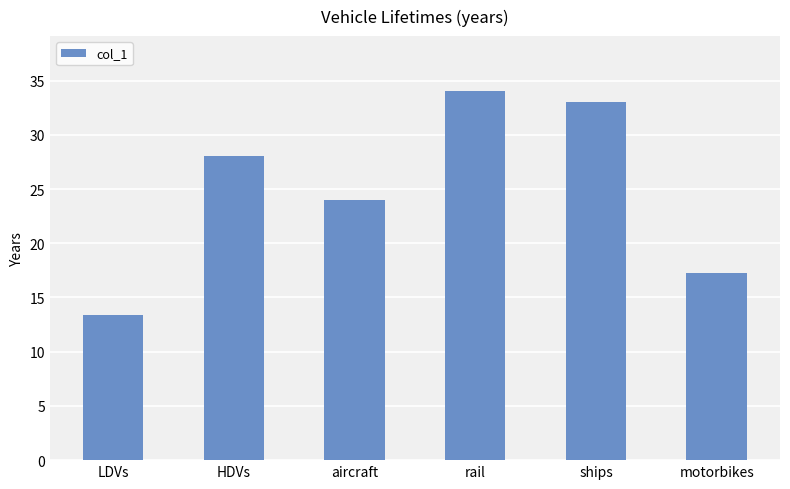

At which label is the value closest to 23?

aircraft